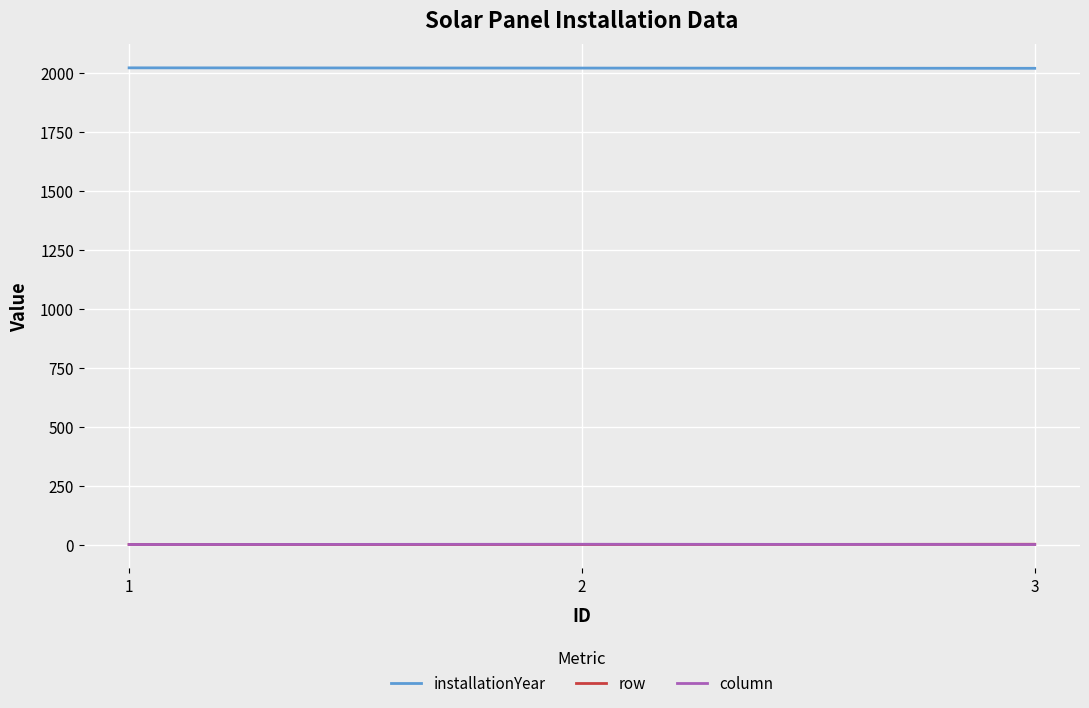

Count the number of data series in this chart.

3